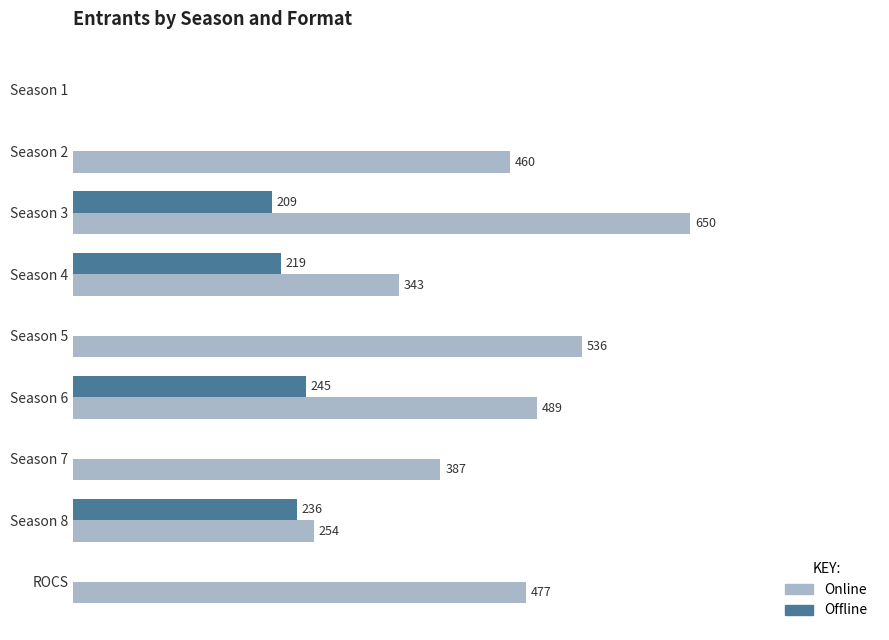

What are all the series names shown in the legend?

Online, Offline